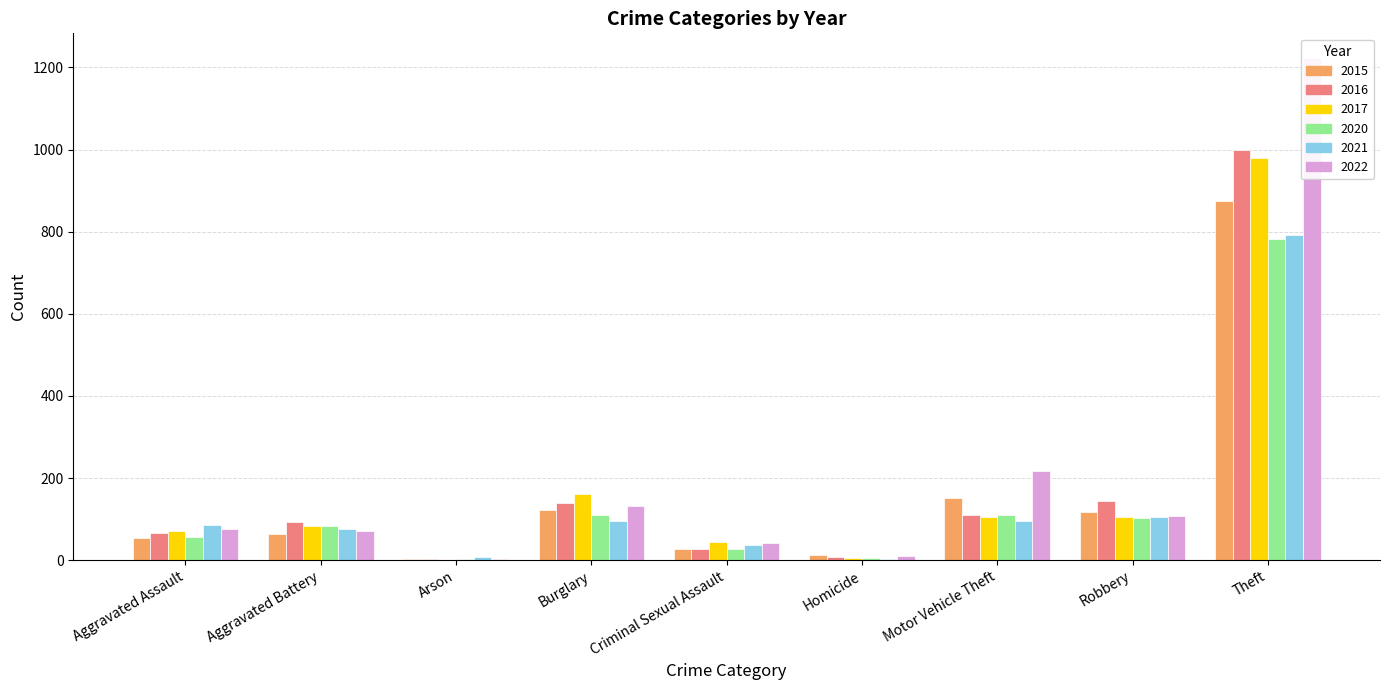

Reading left to right, extract all data points from this chart.

2015: Aggravated Assault=54	Aggravated Battery=64	Arson=2	Burglary=121	Criminal Sexual Assault=28	Homicide=13	Motor Vehicle Theft=152	Robbery=117	Theft=874
2016: Aggravated Assault=66	Aggravated Battery=93	Arson=2	Burglary=139	Criminal Sexual Assault=28	Homicide=8	Motor Vehicle Theft=110	Robbery=144	Theft=999
2017: Aggravated Assault=72	Aggravated Battery=83	Arson=1	Burglary=162	Criminal Sexual Assault=44	Homicide=5	Motor Vehicle Theft=104	Robbery=105	Theft=979
2020: Aggravated Assault=56	Aggravated Battery=82	Arson=4	Burglary=110	Criminal Sexual Assault=26	Homicide=6	Motor Vehicle Theft=109	Robbery=102	Theft=782
2021: Aggravated Assault=86	Aggravated Battery=75	Arson=8	Burglary=95	Criminal Sexual Assault=36	Homicide=2	Motor Vehicle Theft=96	Robbery=105	Theft=791
2022: Aggravated Assault=77	Aggravated Battery=71	Arson=4	Burglary=132	Criminal Sexual Assault=42	Homicide=9	Motor Vehicle Theft=216	Robbery=107	Theft=1222